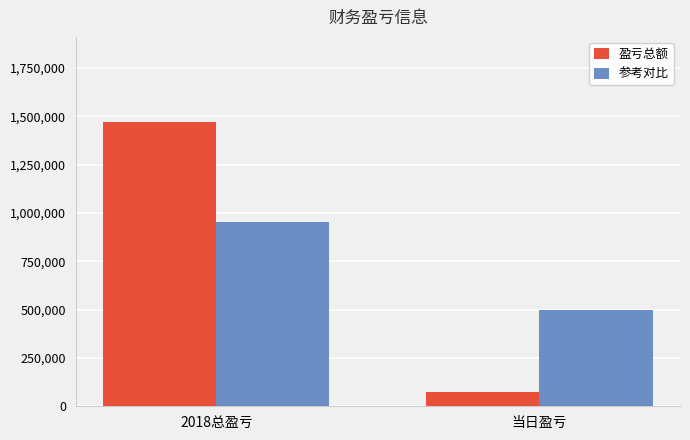

What is the difference between the highest and lowest values at 2018总盈亏?

514281.6